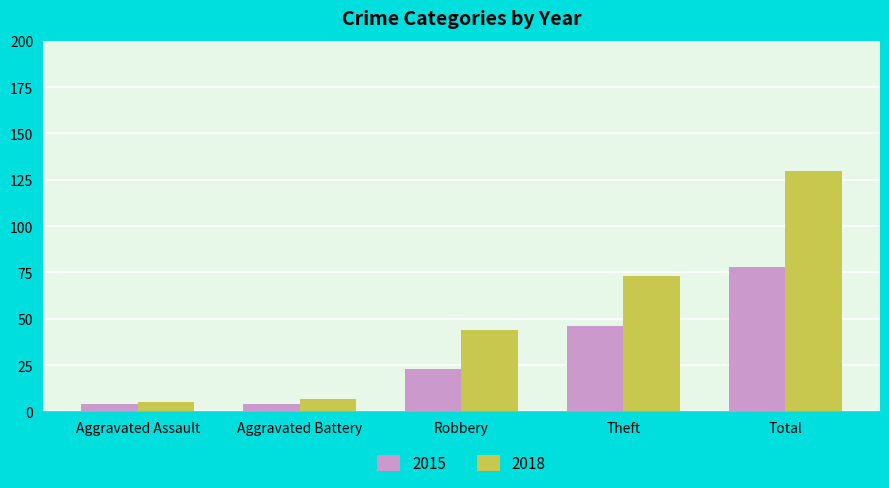

The value of 2015 at Total is 78. True or false?

True